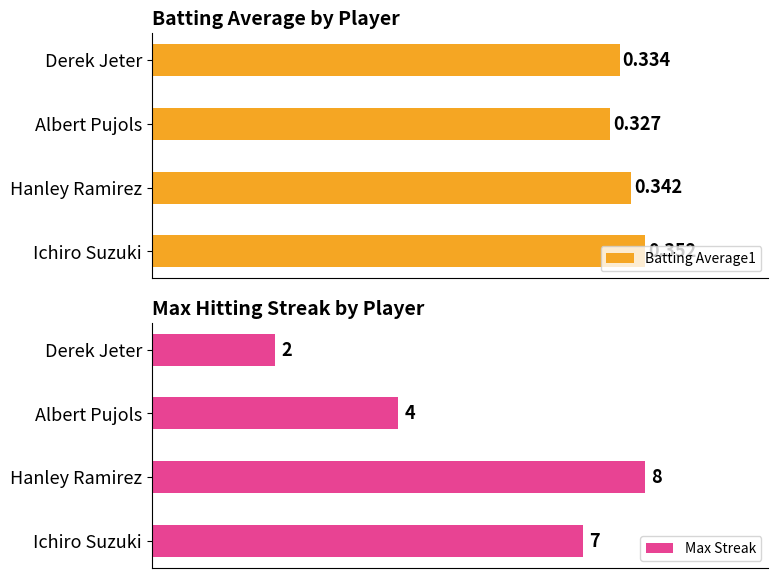

Which category has the lowest value in the Batting Average1 series?

Albert Pujols